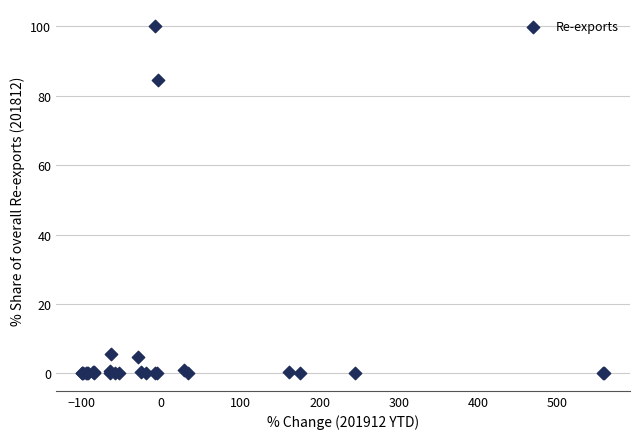

What Y value in the scatter plot is closest to 50?

84.6